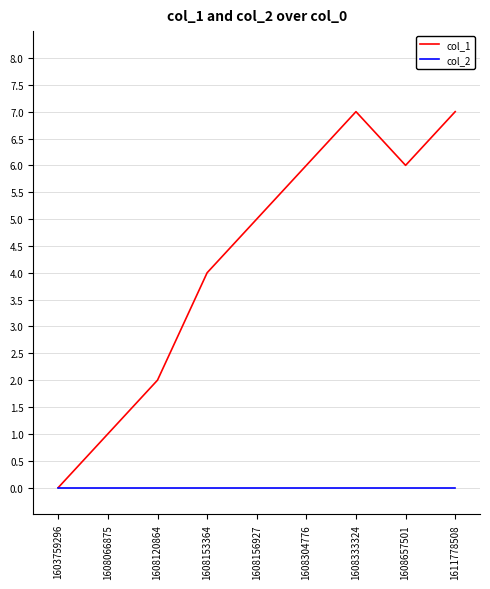

Does the chart have visible grid lines?

Yes